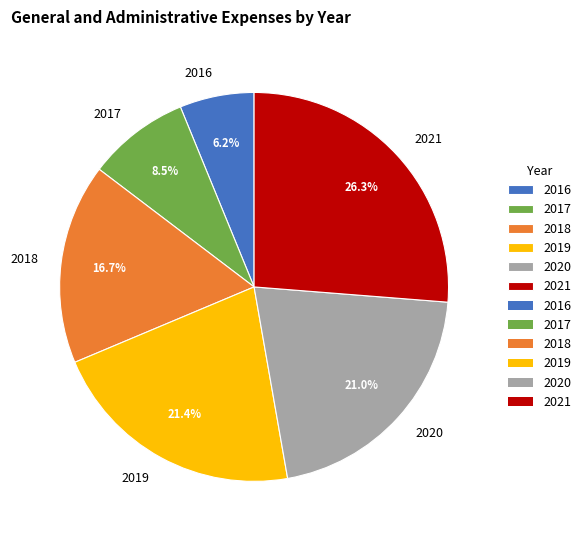

Is there a majority slice in this chart?

No